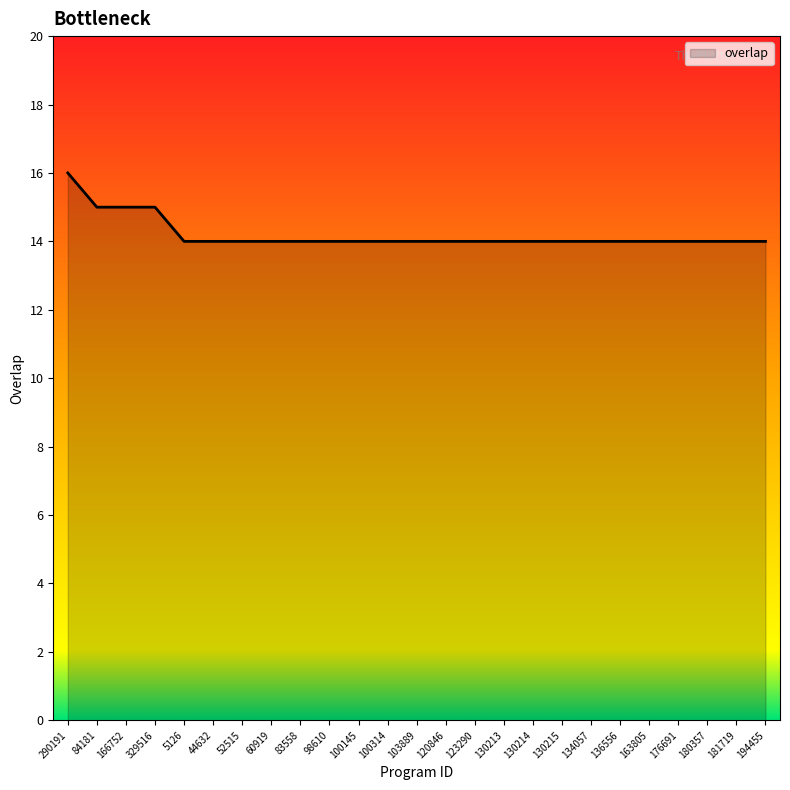

At which category does the chart reach its peak across all series?

290191